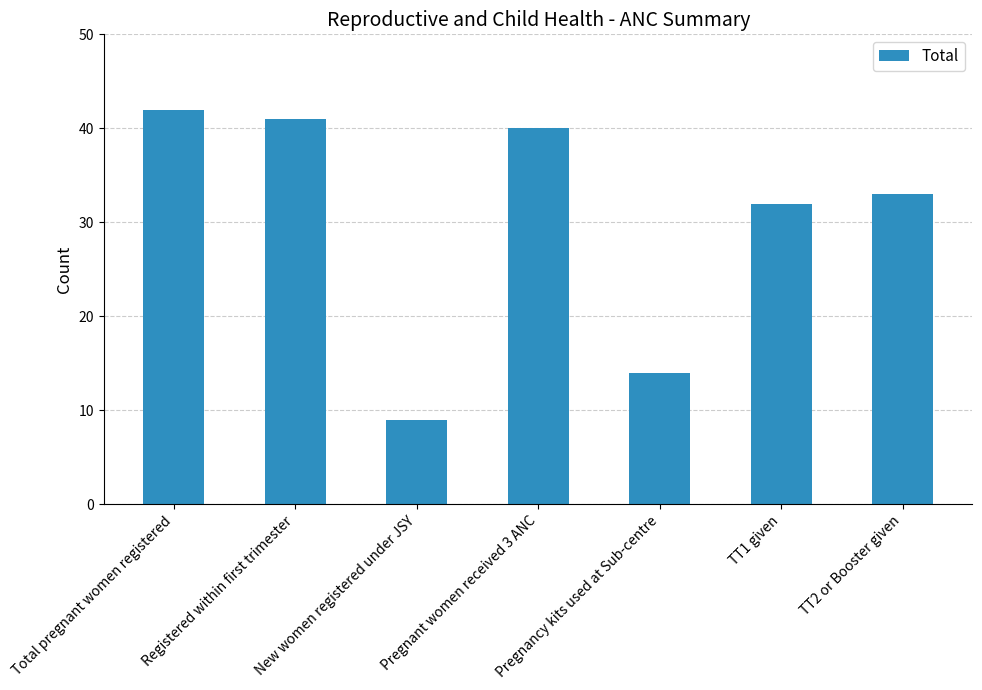

The chart shows a value of 33 at TT2 or Booster given. True or false?

True